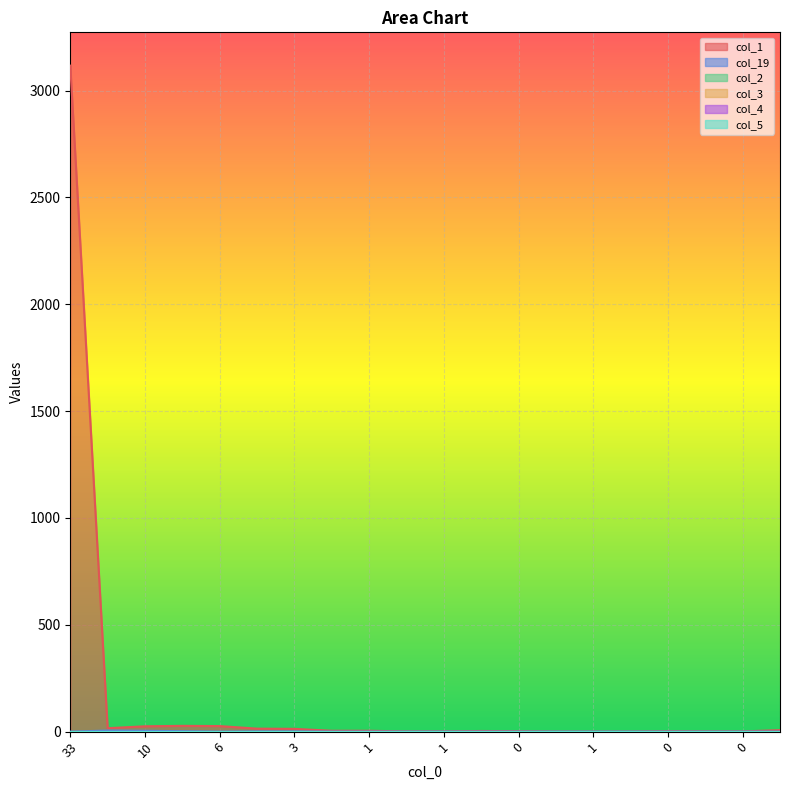

How many data points in col_19 are above 0?

5